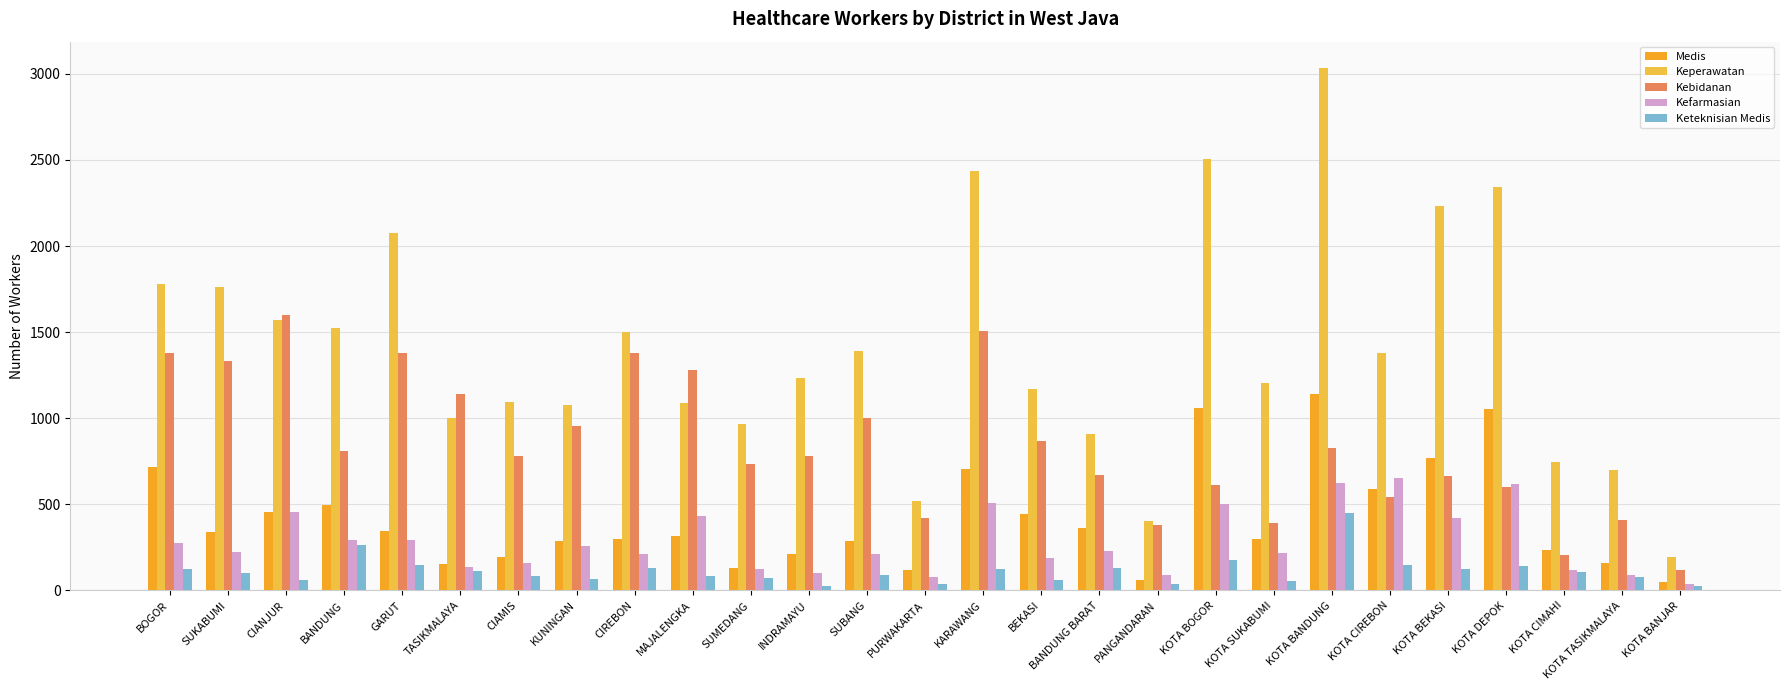

How many bars are there in total?

135